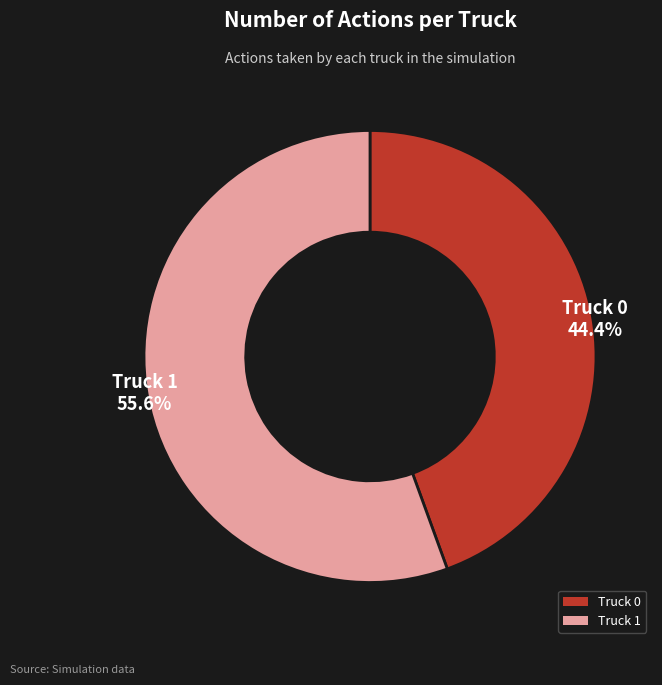

What is the ratio of the value at Truck 0 to the value at Truck 1?

0.8